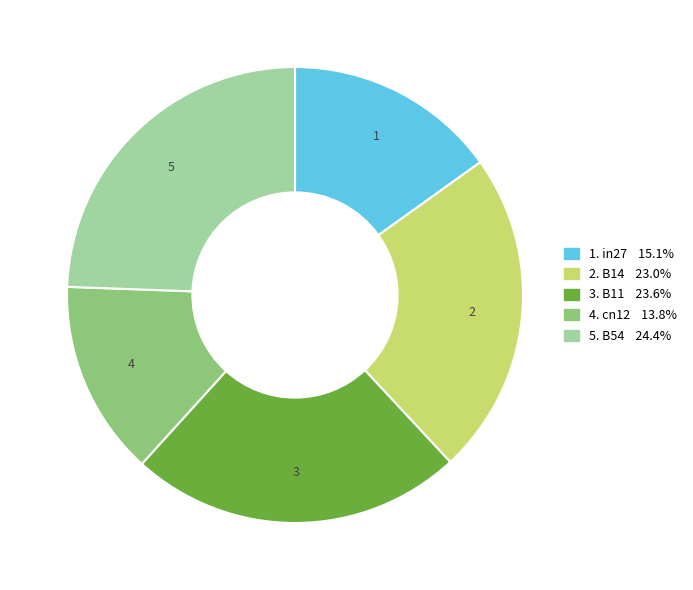

How many slices are in this pie chart?

5